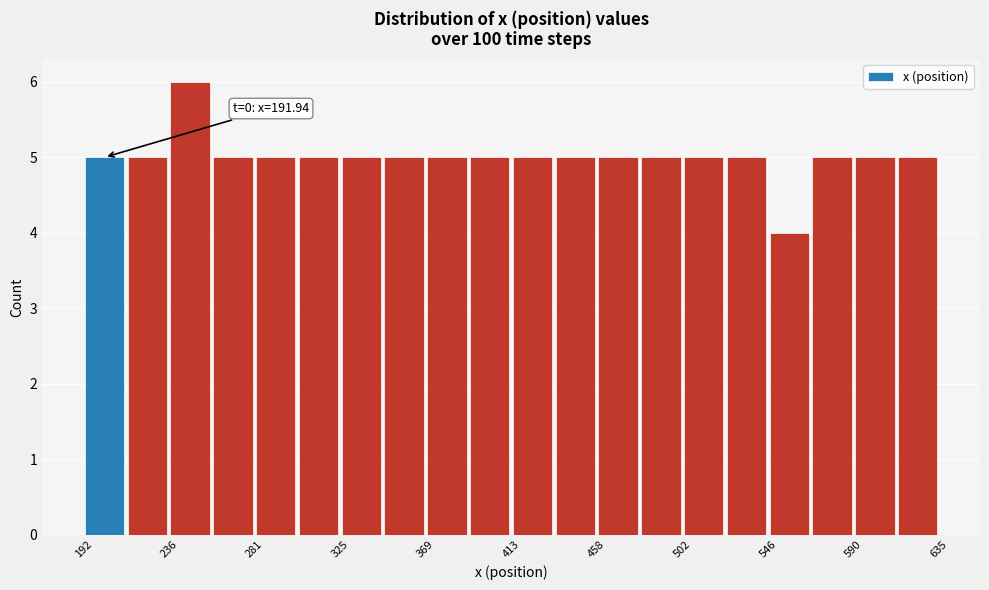

Over which range of the x-axis is the bar tallest?

235 to 260